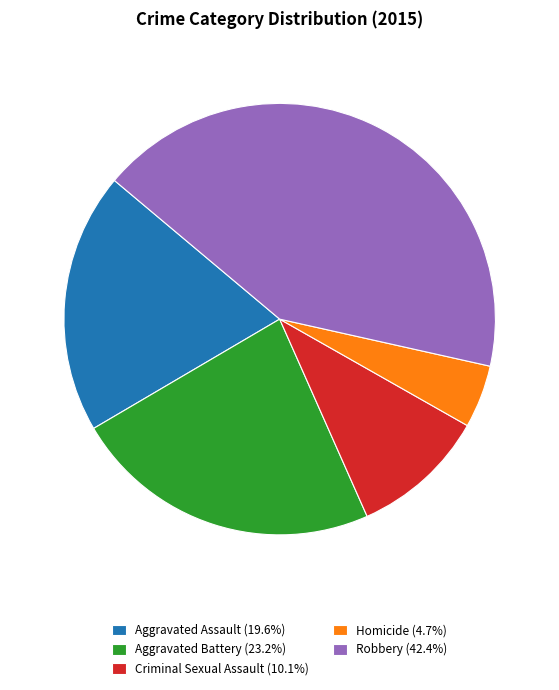

The Homicide slice represents 5% of the pie. True or false?

True